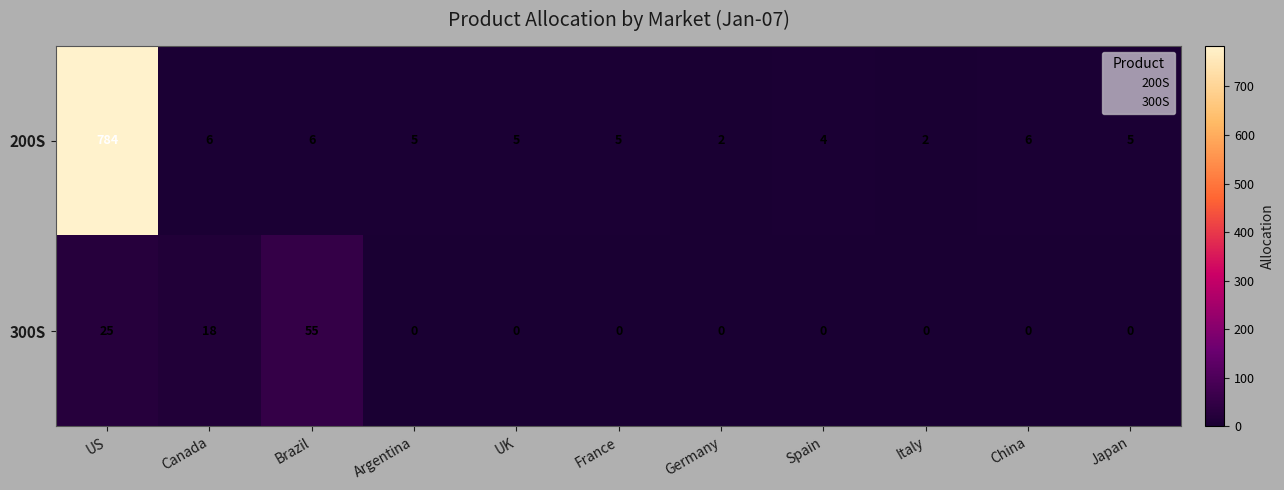

What is the maximum value shown in the chart?

784